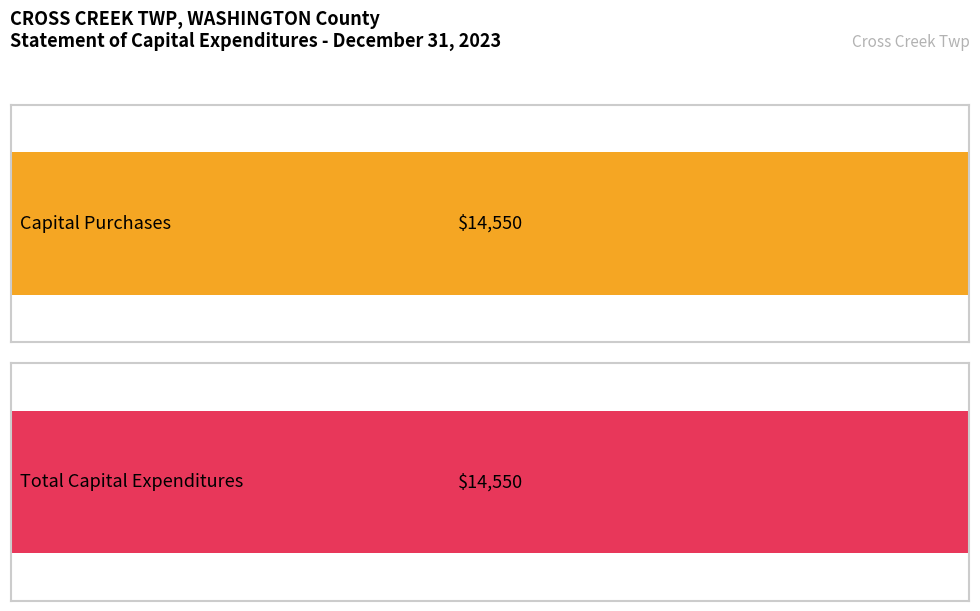

Which series has the widest spread of values?

Capital Purchases